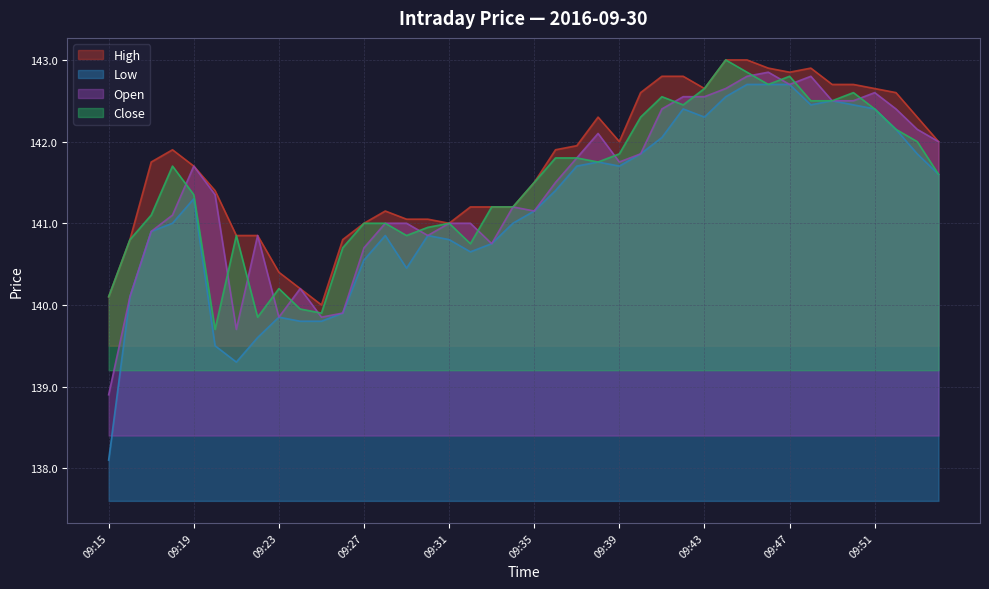

Reading left to right, list all the values displayed in this chart.

High: 140.1	140.8	141.8	141.9	141.7	141.4	140.8	140.8	140.4	140.2	140.0	140.8	141.0	141.2	141.1	141.1	141.0	141.2	141.2	141.2	141.5	141.9	141.9	142.3	142.0	142.6	142.8	142.8	142.7	143.0	143.0	142.9	142.8	142.9	142.7	142.7	142.7	142.6	142.3	142.0
Low: 138.1	140.1	140.9	141.0	141.3	139.5	139.3	139.6	139.8	139.8	139.8	139.9	140.6	140.8	140.4	140.8	140.8	140.7	140.8	141.0	141.2	141.4	141.7	141.8	141.7	141.8	142.1	142.4	142.3	142.6	142.7	142.7	142.7	142.4	142.5	142.4	142.4	142.2	141.8	141.6
Open: 138.9	140.1	140.9	141.1	141.7	141.3	139.7	140.8	139.8	140.2	139.8	139.9	140.7	141.0	141.0	140.8	141.0	141.0	140.8	141.2	141.2	141.5	141.8	142.1	141.8	141.8	142.4	142.6	142.6	142.7	142.8	142.8	142.7	142.8	142.5	142.5	142.6	142.4	142.2	142.0
Close: 140.1	140.8	141.1	141.7	141.3	139.7	140.8	139.8	140.2	139.9	139.9	140.7	141.0	141.0	140.8	140.9	141.0	140.8	141.2	141.2	141.5	141.8	141.8	141.8	141.8	142.3	142.6	142.4	142.7	143.0	142.8	142.7	142.8	142.5	142.5	142.6	142.4	142.2	142.0	141.6